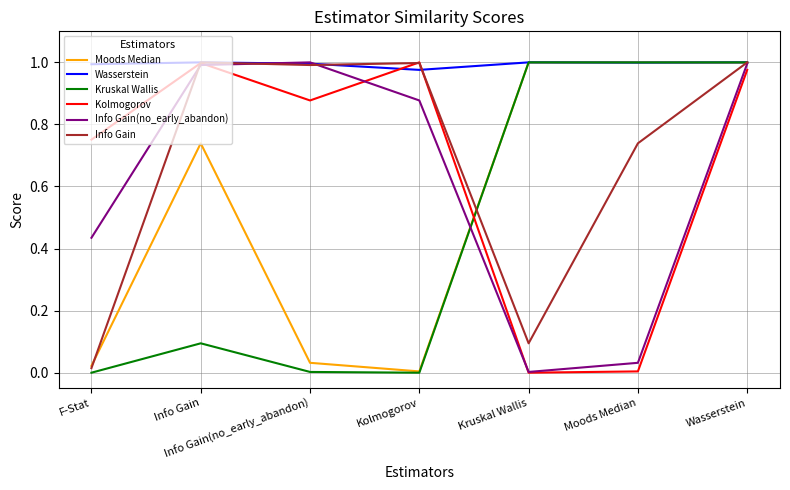

In Wasserstein, how many points are lower than both neighbors (excluding endpoints)?

2